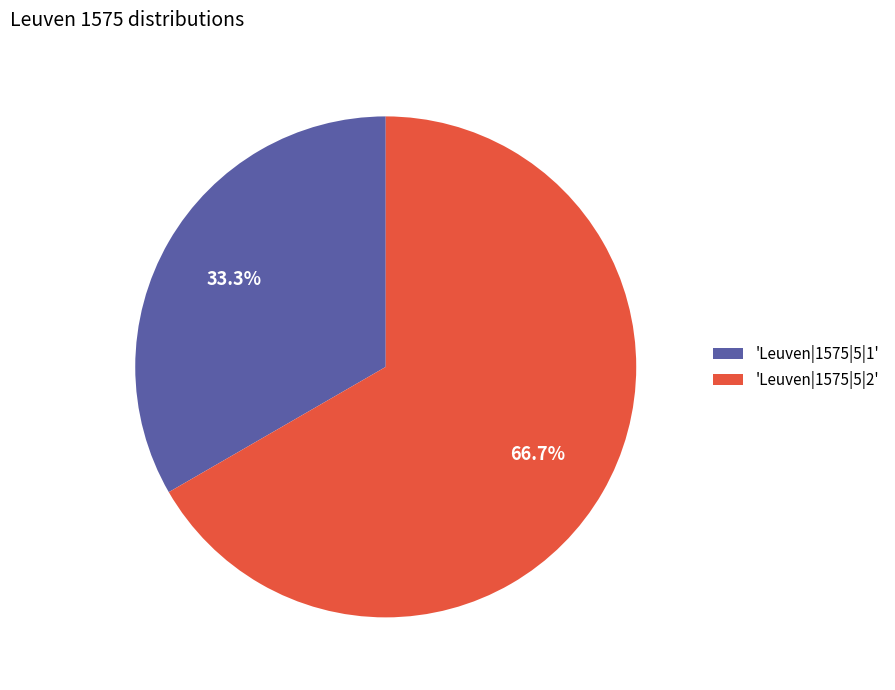

Rank the categories by value from highest to lowest.

'Leuven|1575|5|2', 'Leuven|1575|5|1'